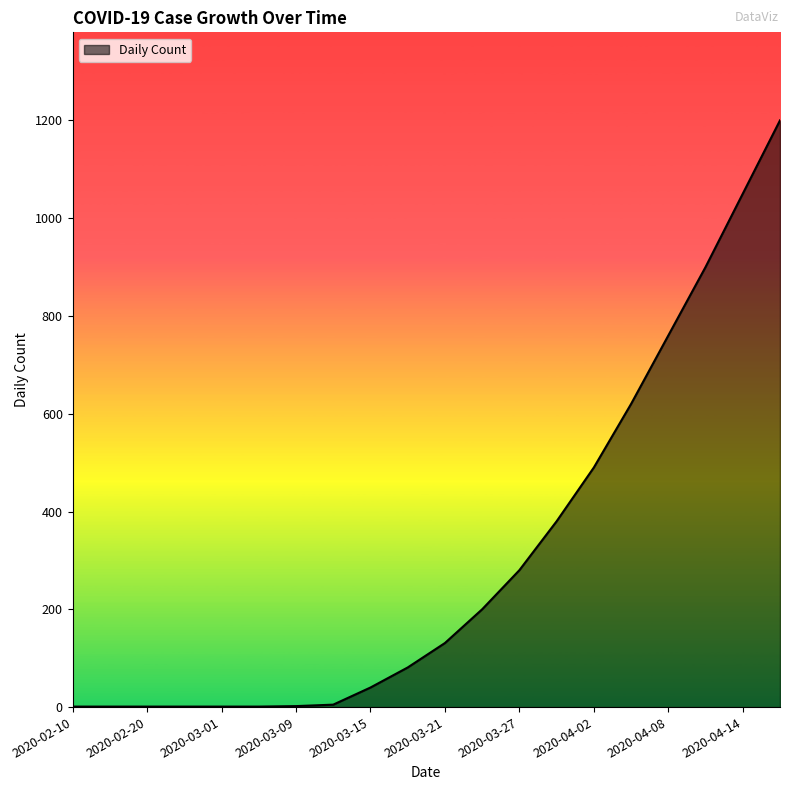

How many values are below 131?

10